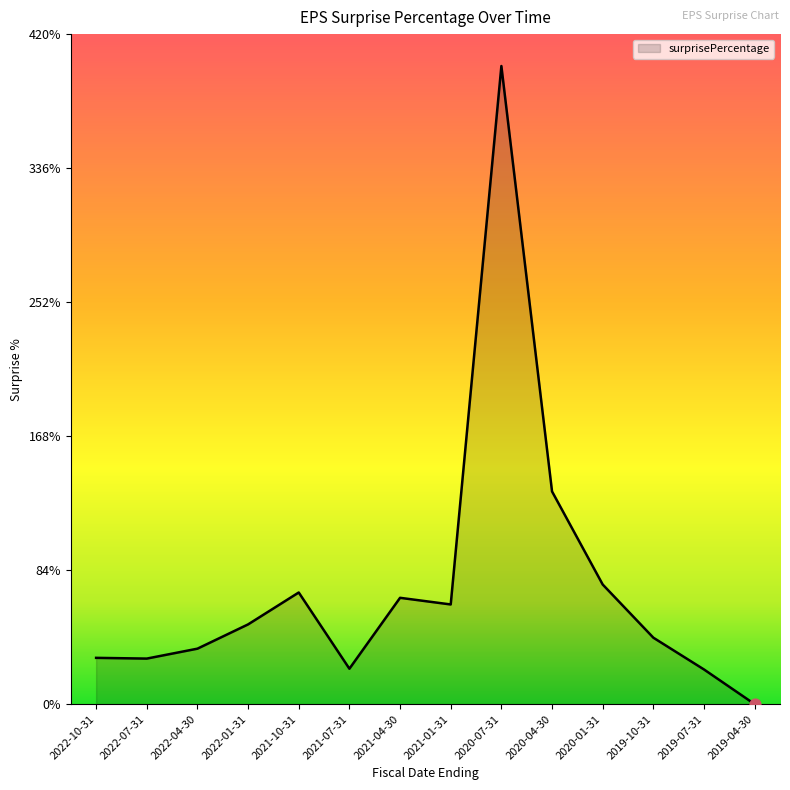

What is the change in value from 2021-10-31 to 2019-10-31?

-28.3